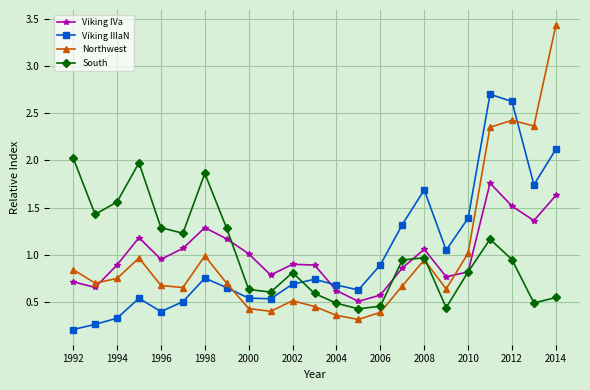

What is the greatest value displayed?

3.4